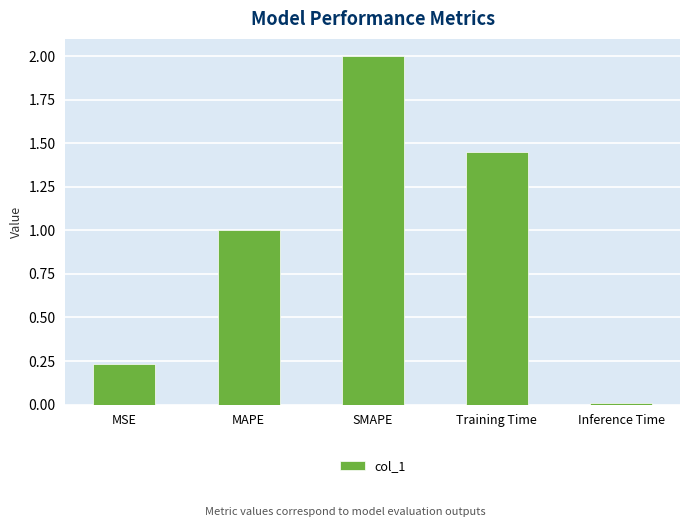

What is the difference between the values at Inference Time and SMAPE?

2.0